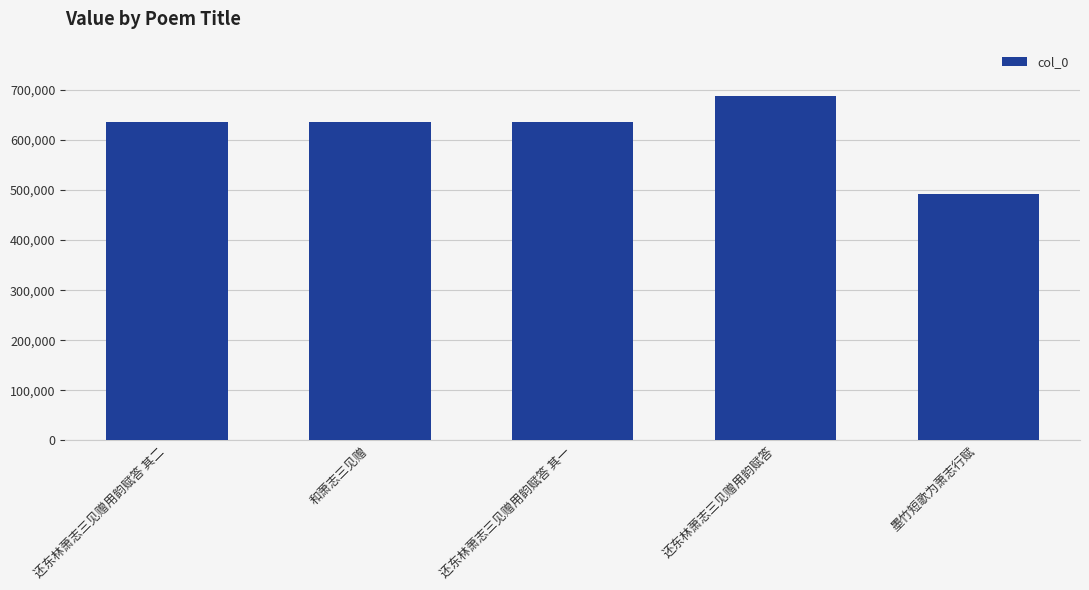

Which label corresponds to the smallest value in the chart?

墨竹短歌为萧志行赋